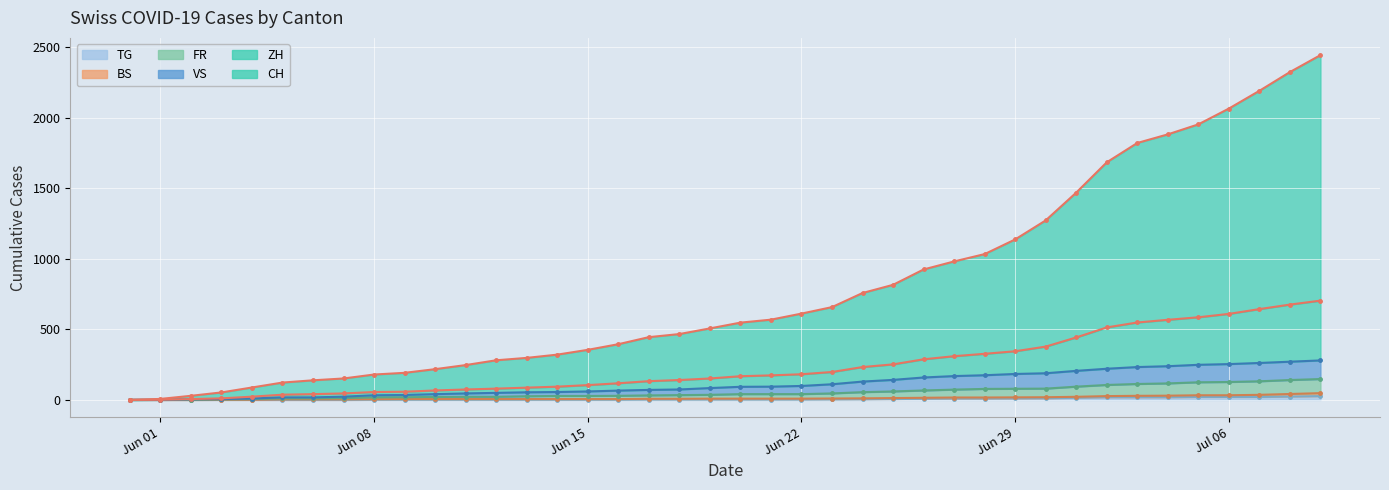

True or false: ZH and CH intersect in this chart.

False